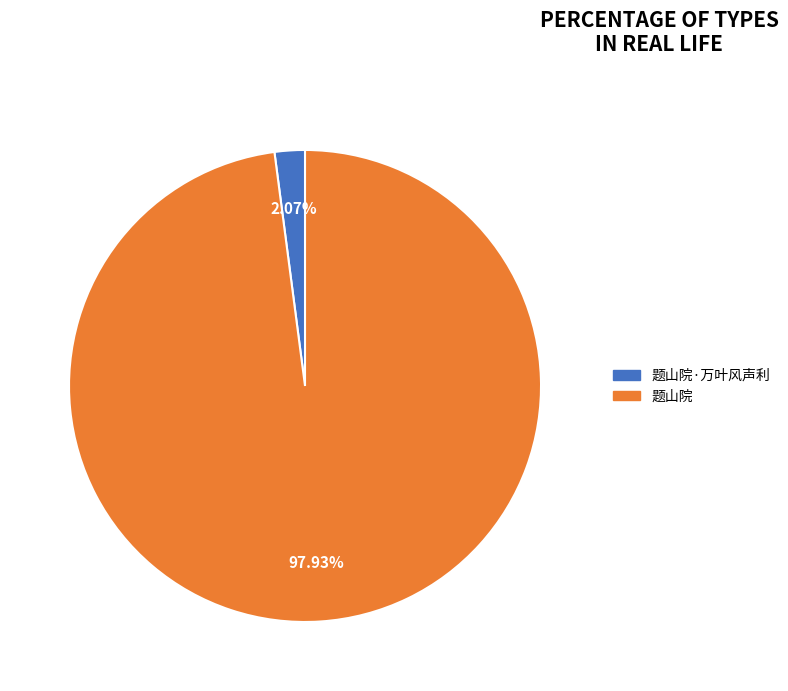

What is the largest slice in the pie chart?

题山院